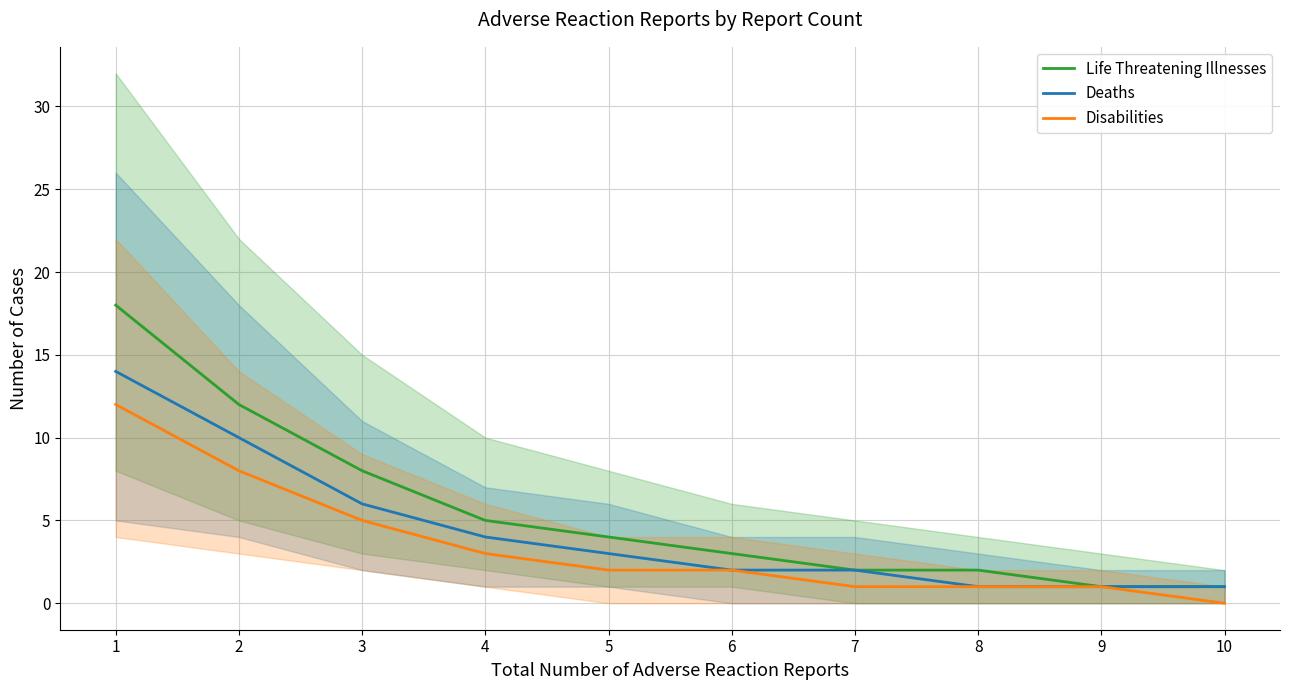

Which category has the lowest value in the Life Threatening Illnesses series?

9